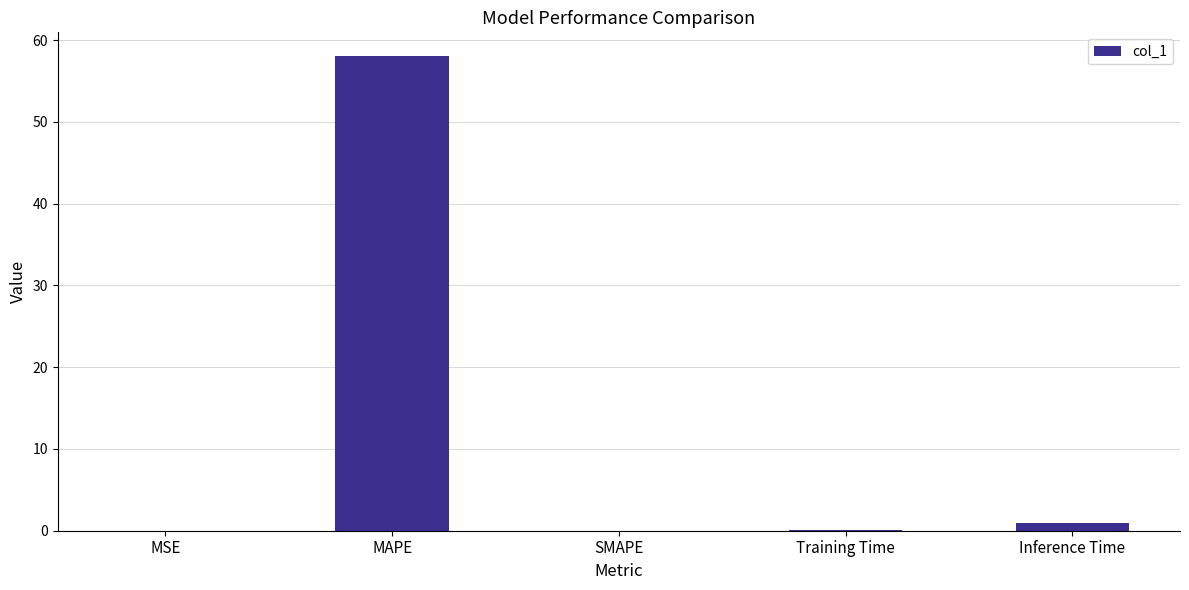

Are the bars horizontal?

No